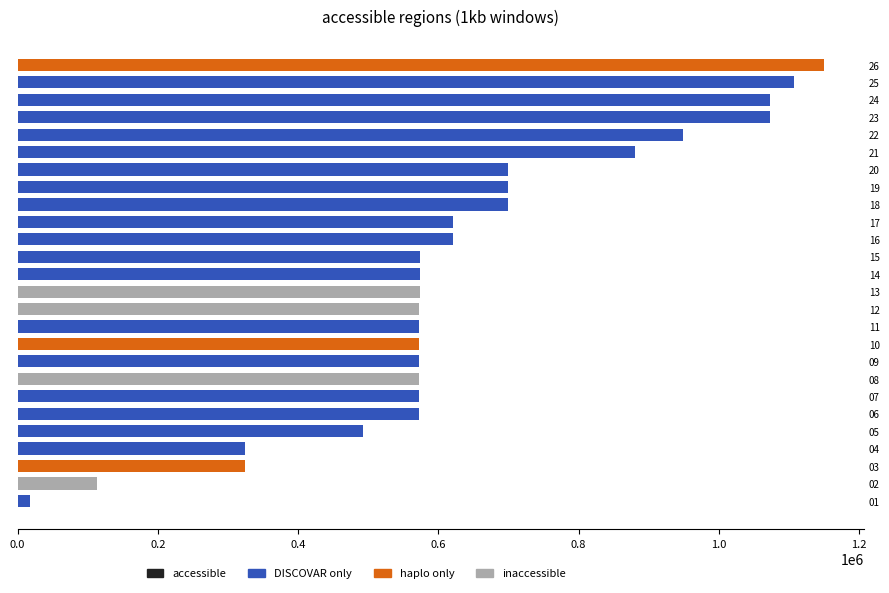

What is the change in value from 15 to 25?

+533584